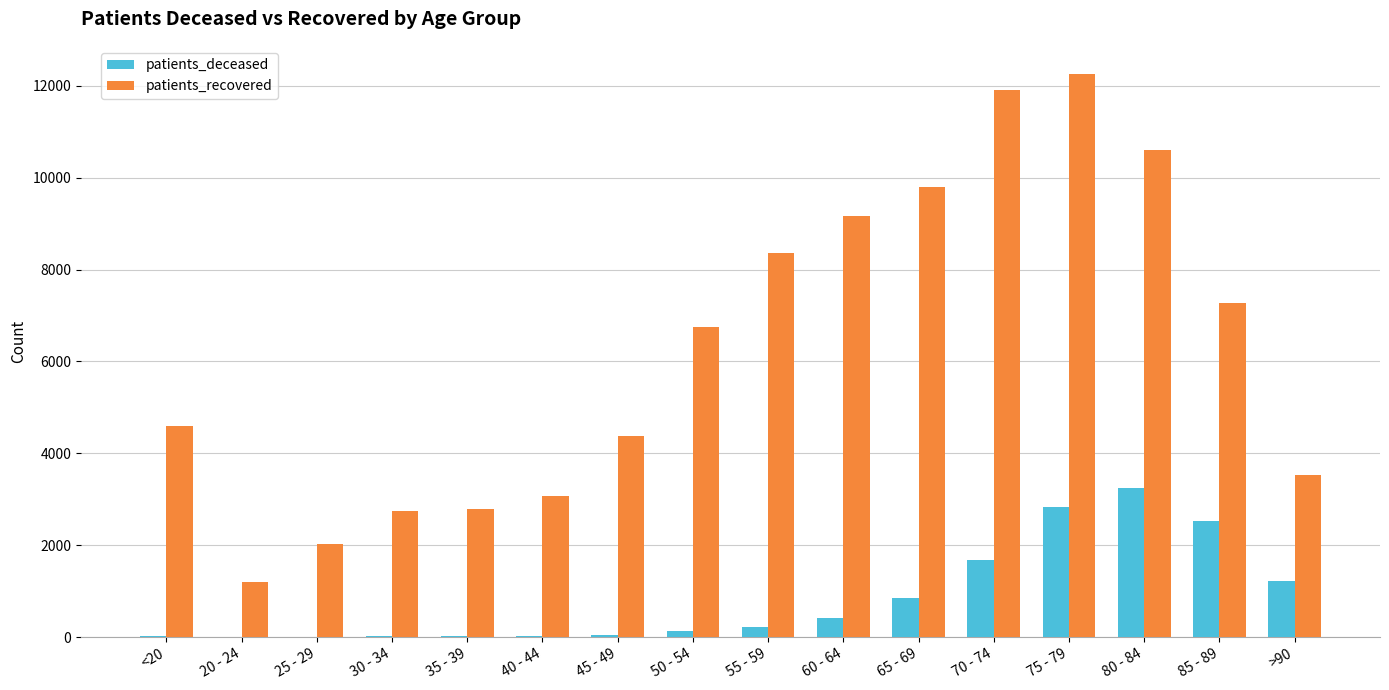

What is the average value of the patients_deceased series?

829